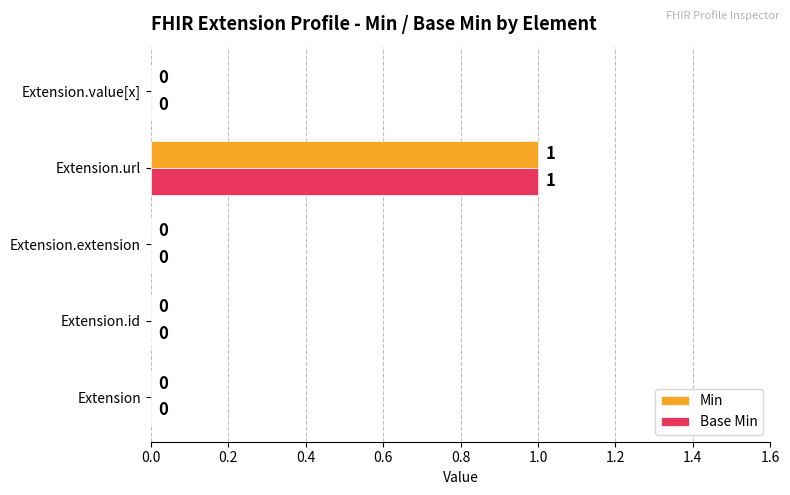

True or false: Base Min has a value of 0 at Extension.extension.

True